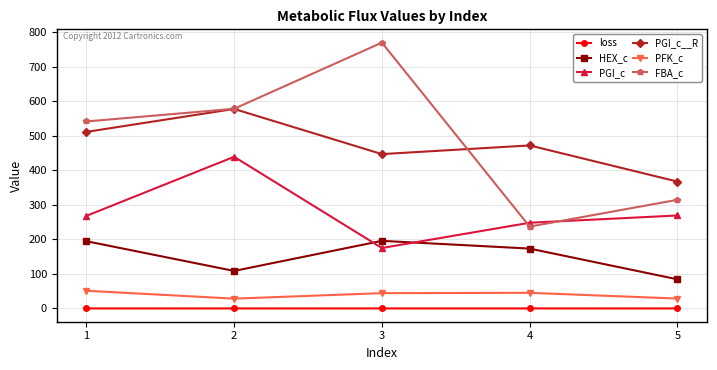

What is the smallest value displayed?

0.1